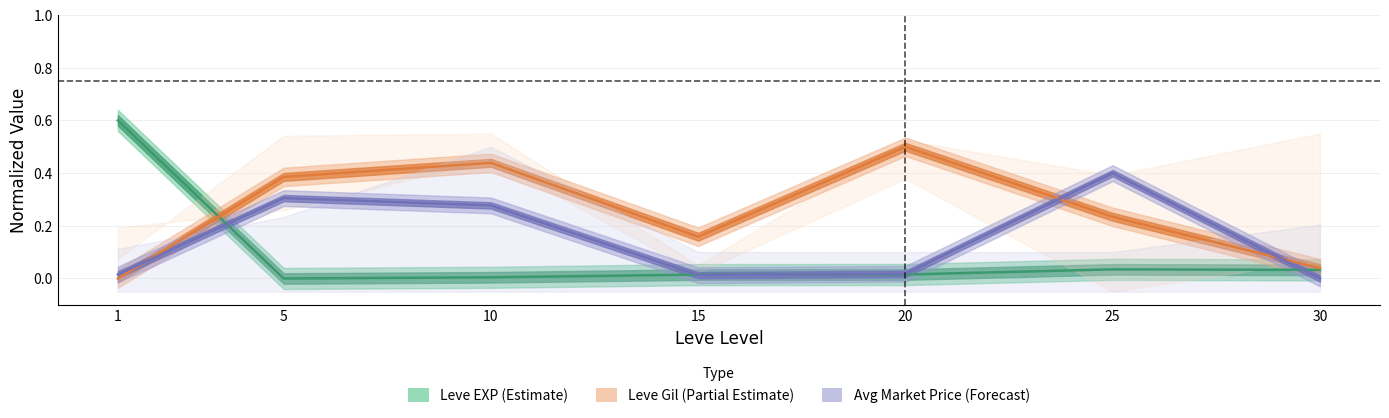

What is the maximum value shown in the chart?

0.6